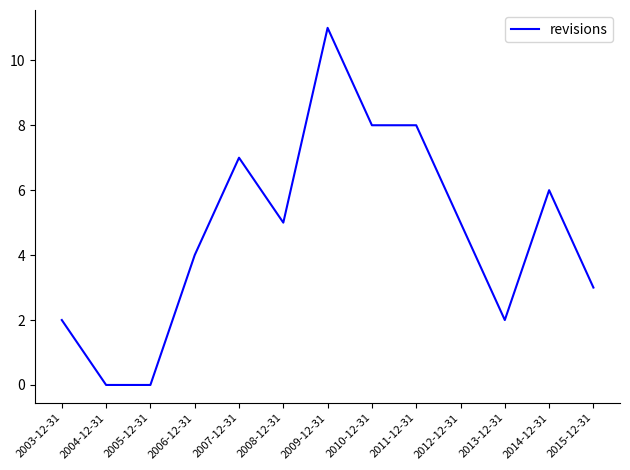

What is the average value?

5